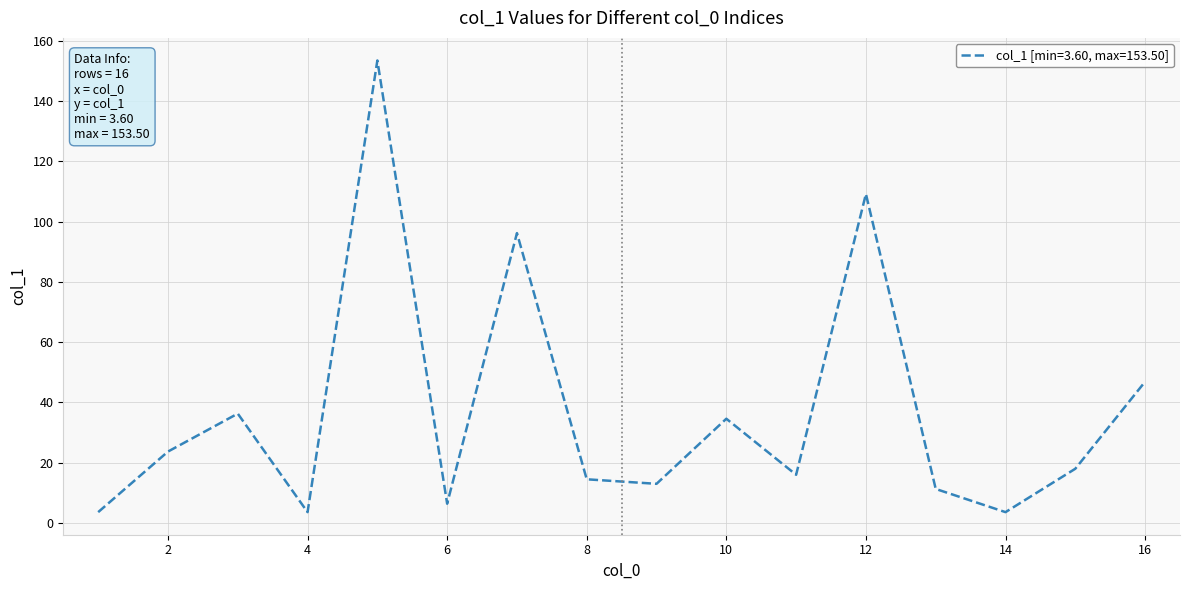

What is the greatest value displayed?

153.5